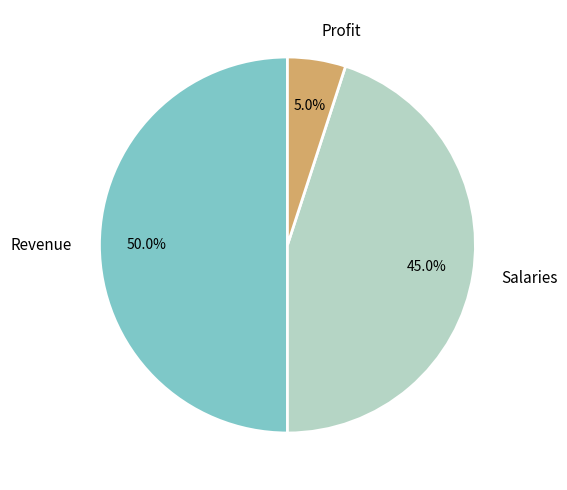

To the nearest percent, what is the average slice percentage?

33%